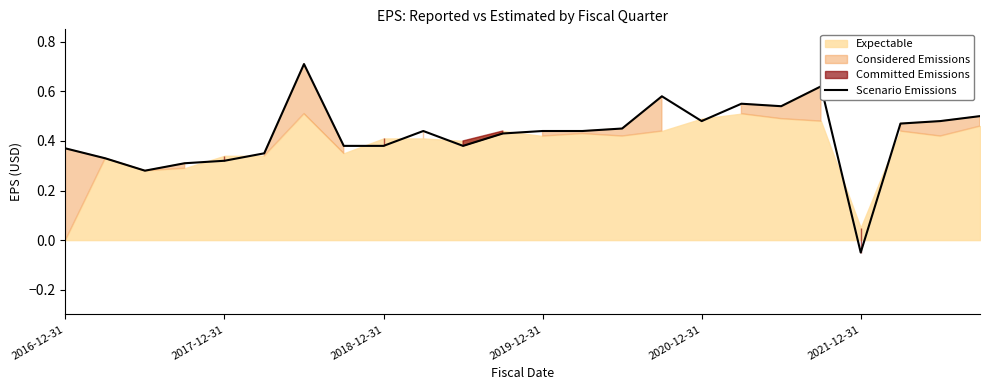

At which label does Scenario Emissions first exceed 0?

2016-12-31